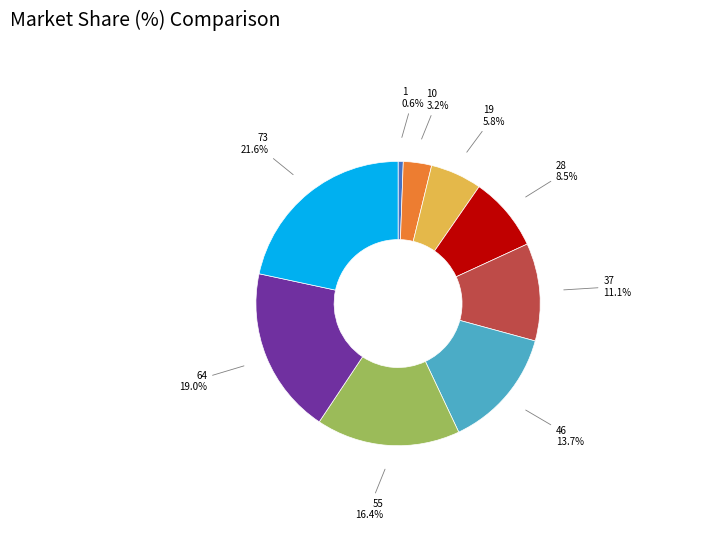

Is there a majority slice in this chart?

No